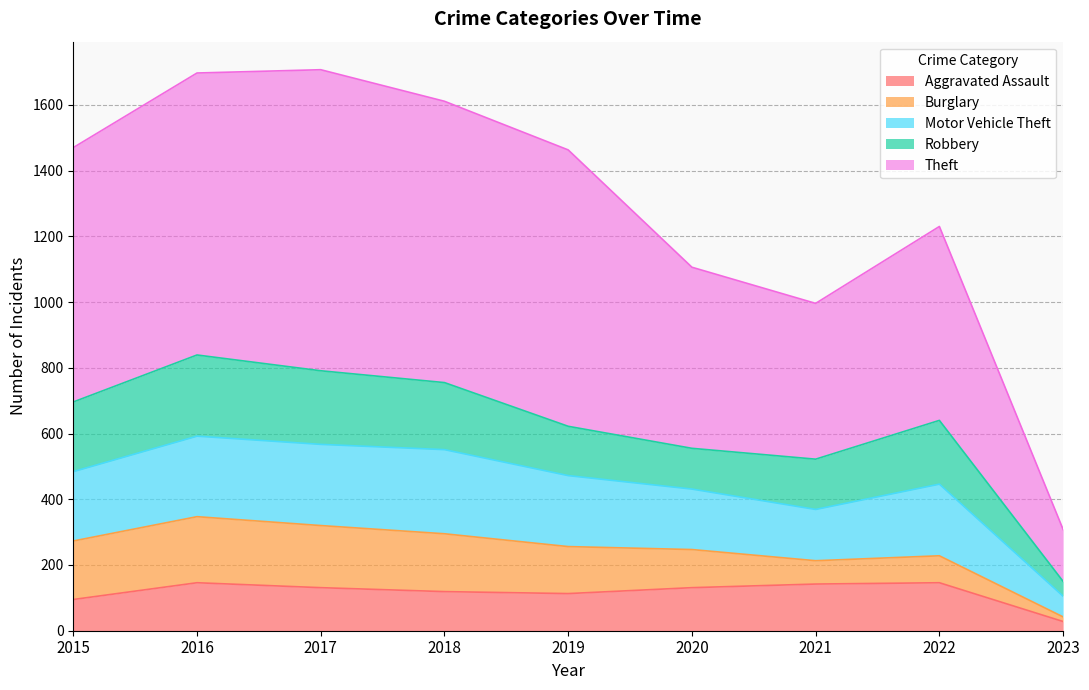

Which category has the lowest value in the Aggravated Assault series?

2023